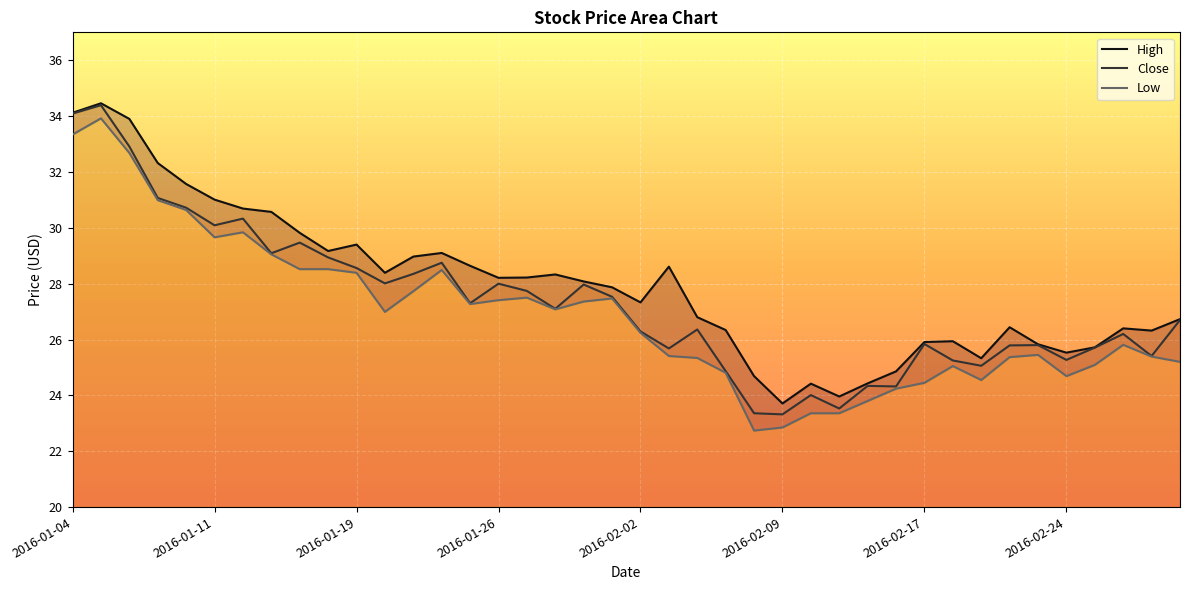

Is it true that Close equals 34.1 at 2016-01-04?

True